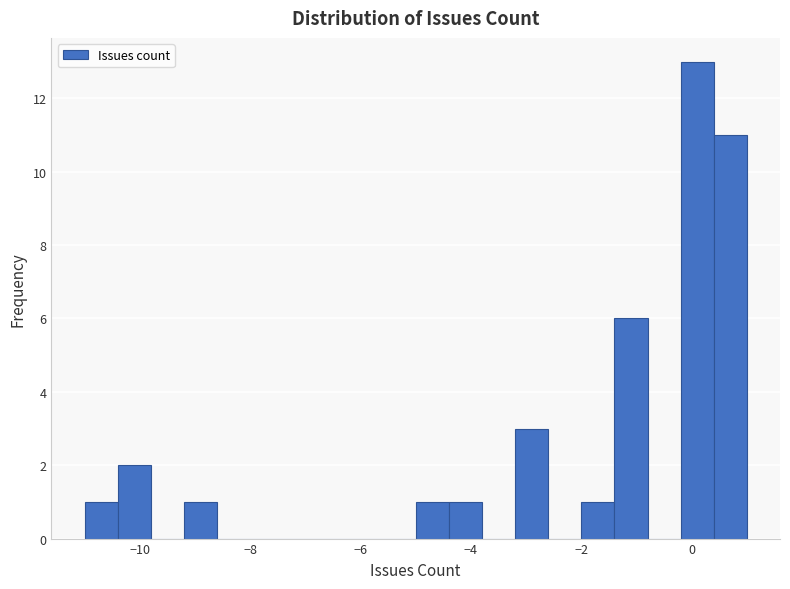

Around what value on the x-axis is the tallest bar? Give the approximate position of its centre, as read against the axis.

0.2